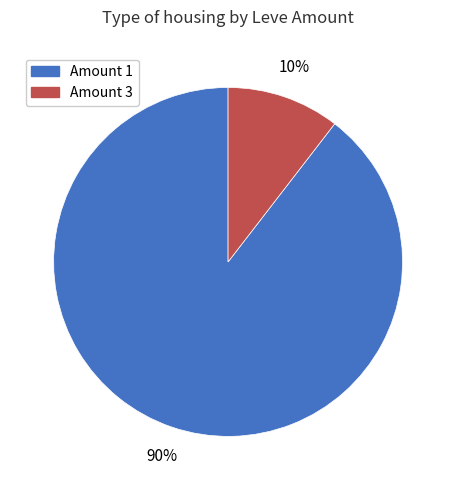

Which category accounts for the majority?

Amount 1